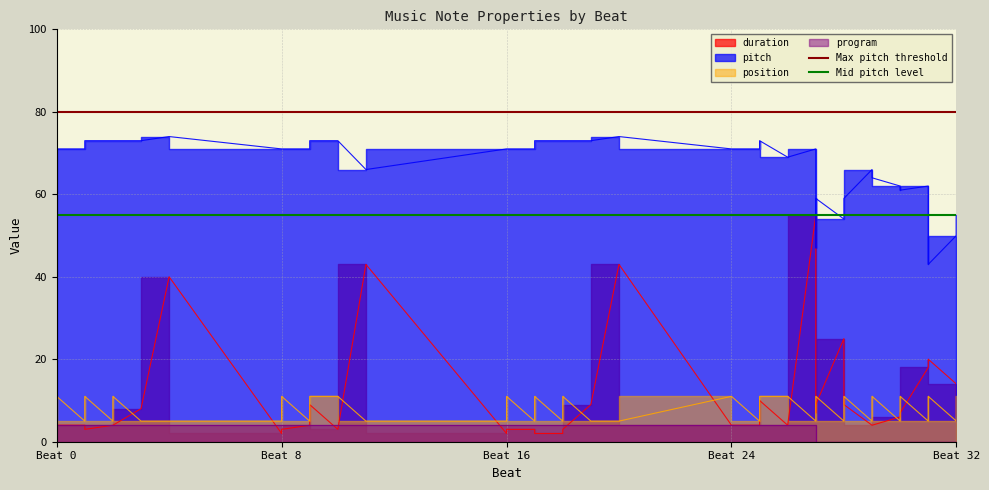

What is the sum of all Max pitch threshold values?

160